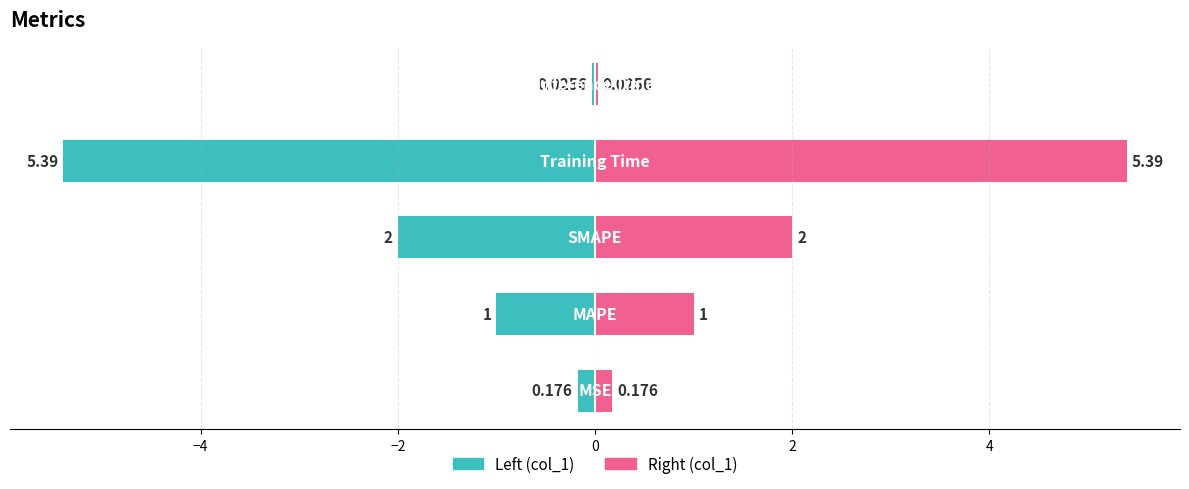

True or false: col_1 (left) has a value of -1.6 at −4.

False